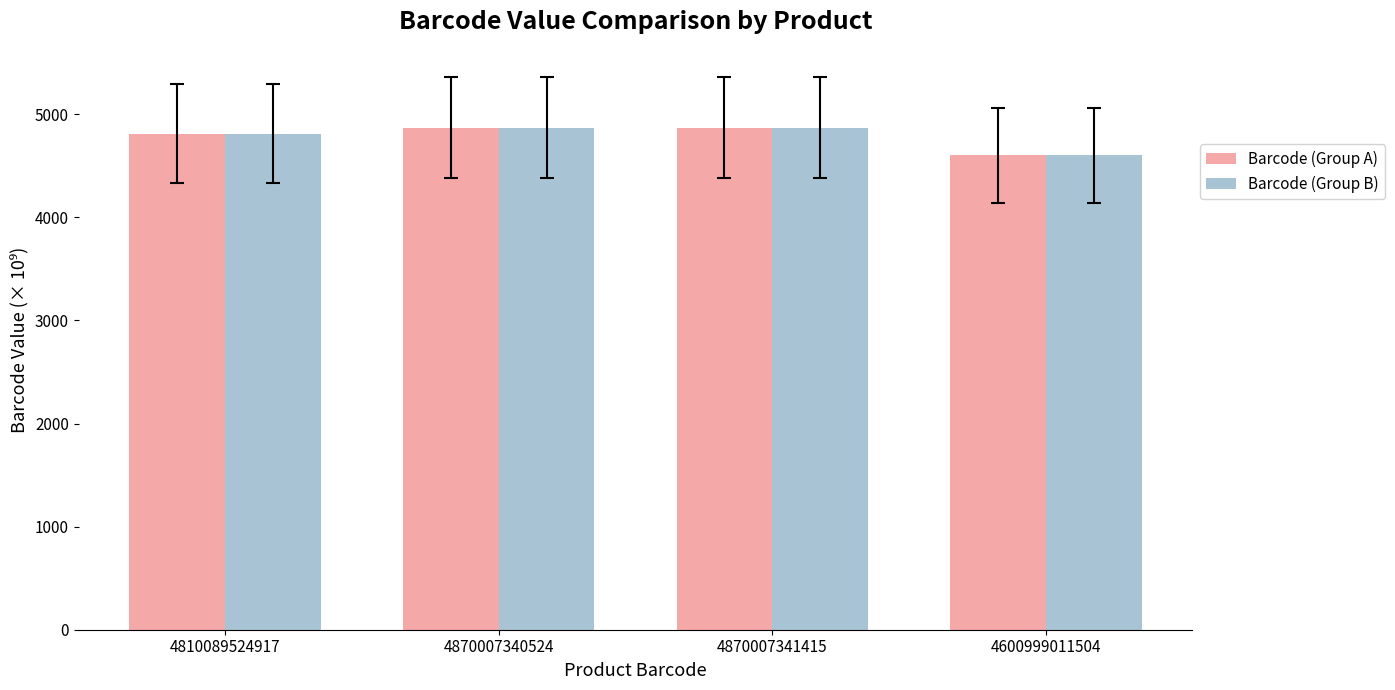

What is the sum of all Barcode (Group A) values?

19151.1